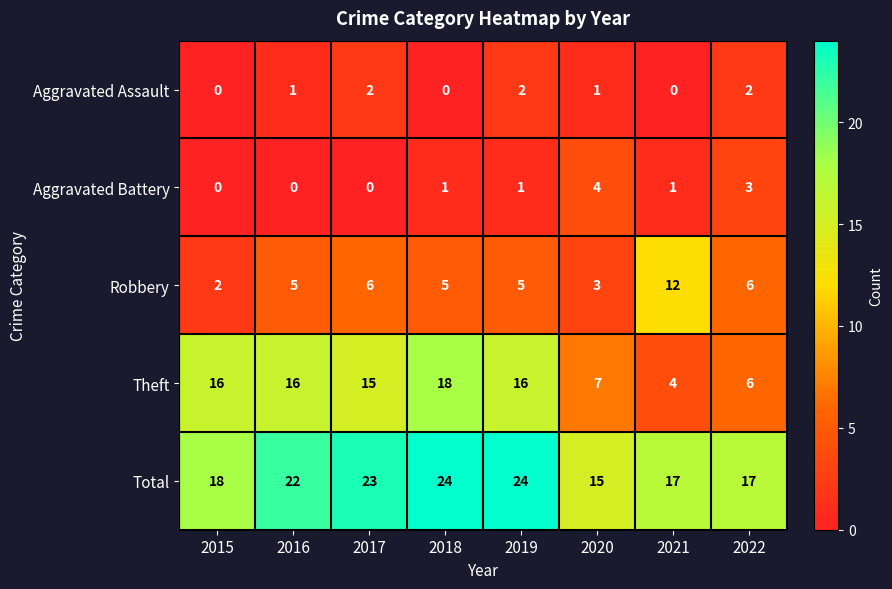

Read the Robbery value at 2019, to the nearest 5.

5